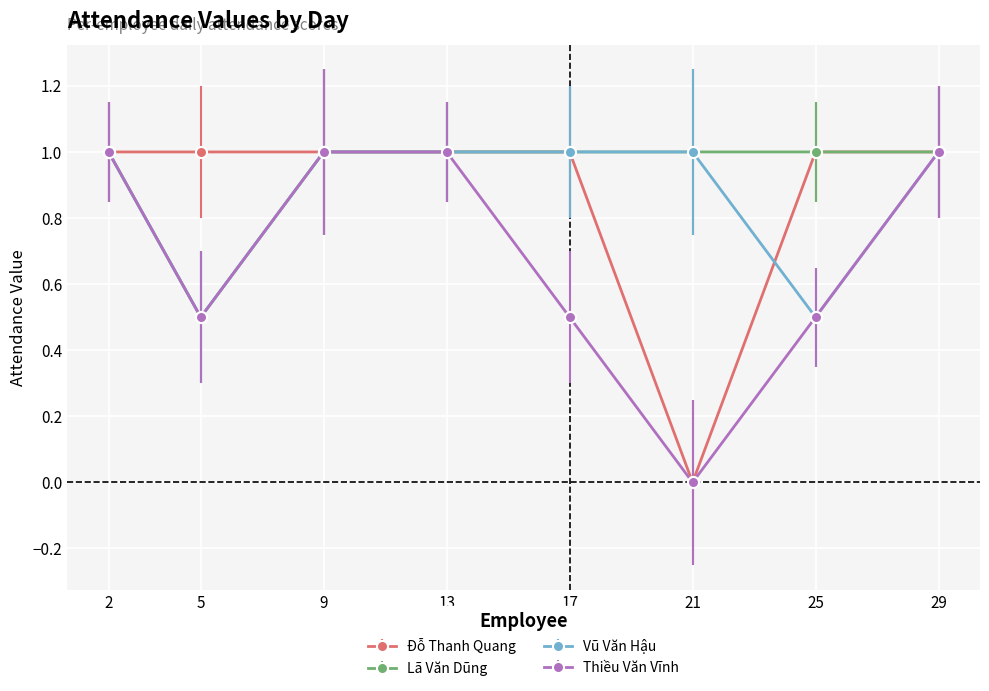

At how many categories does at least one series exceed 0?

8